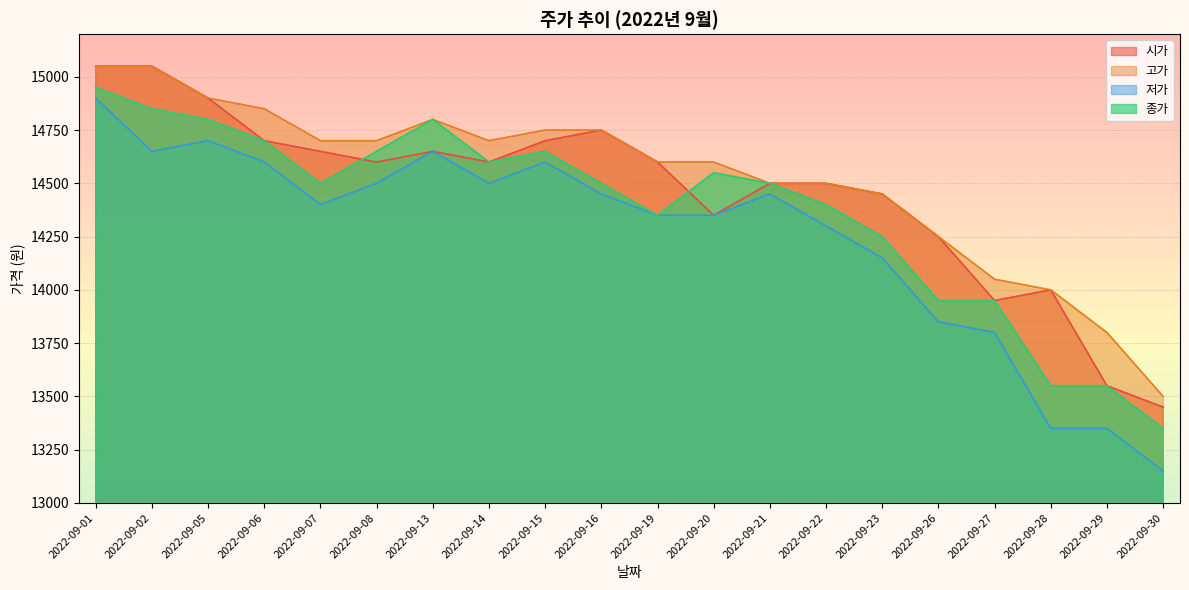

How many distinct data groups are displayed?

4